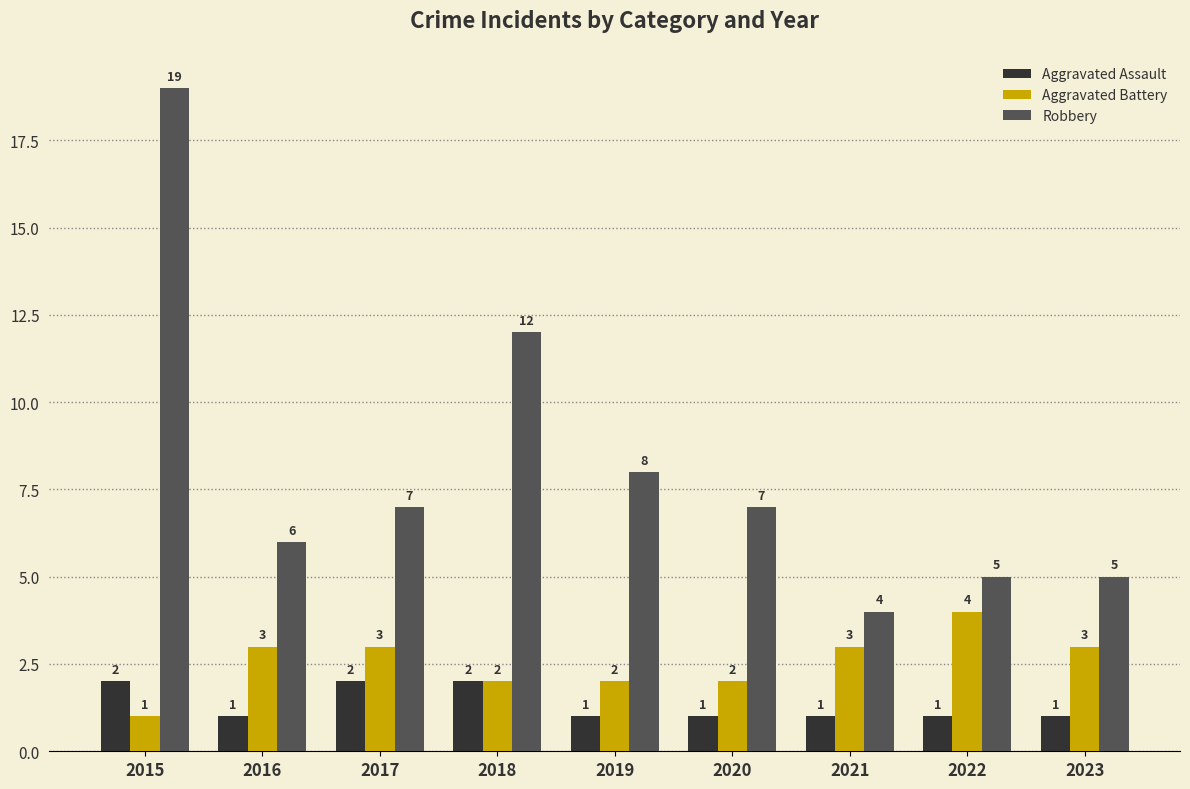

Reading right to left, what are all the values shown in this chart?

Aggravated Assault: 2023=1	2022=1	2021=1	2020=1	2019=1	2018=2	2017=2	2016=1	2015=2
Aggravated Battery: 2023=3	2022=4	2021=3	2020=2	2019=2	2018=2	2017=3	2016=3	2015=1
Robbery: 2023=5	2022=5	2021=4	2020=7	2019=8	2018=12	2017=7	2016=6	2015=19